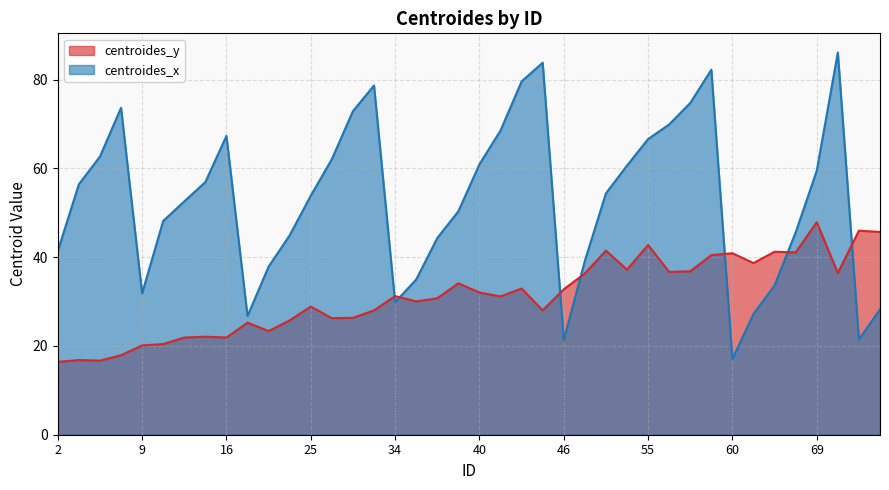

How many lines are shown in the chart?

2